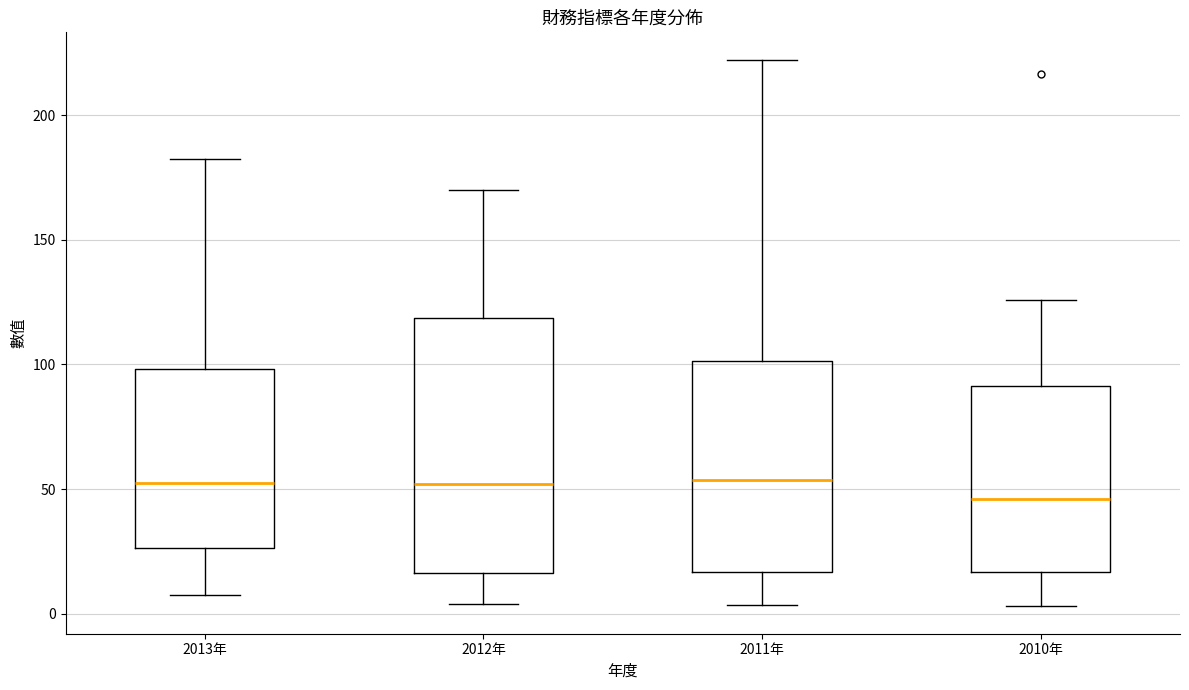

Which box's median line is the lowest?

2010年